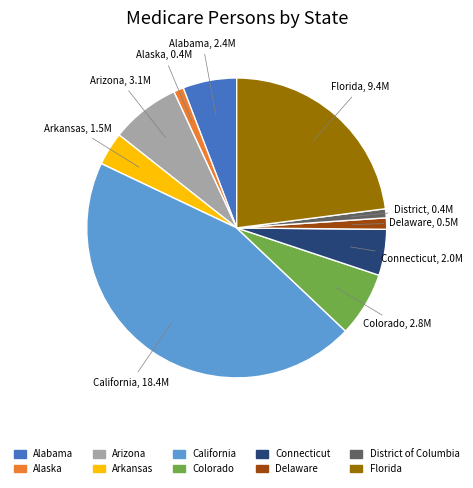

What is the ratio of the value at Arizona to the value at District of Columbia?

7.7